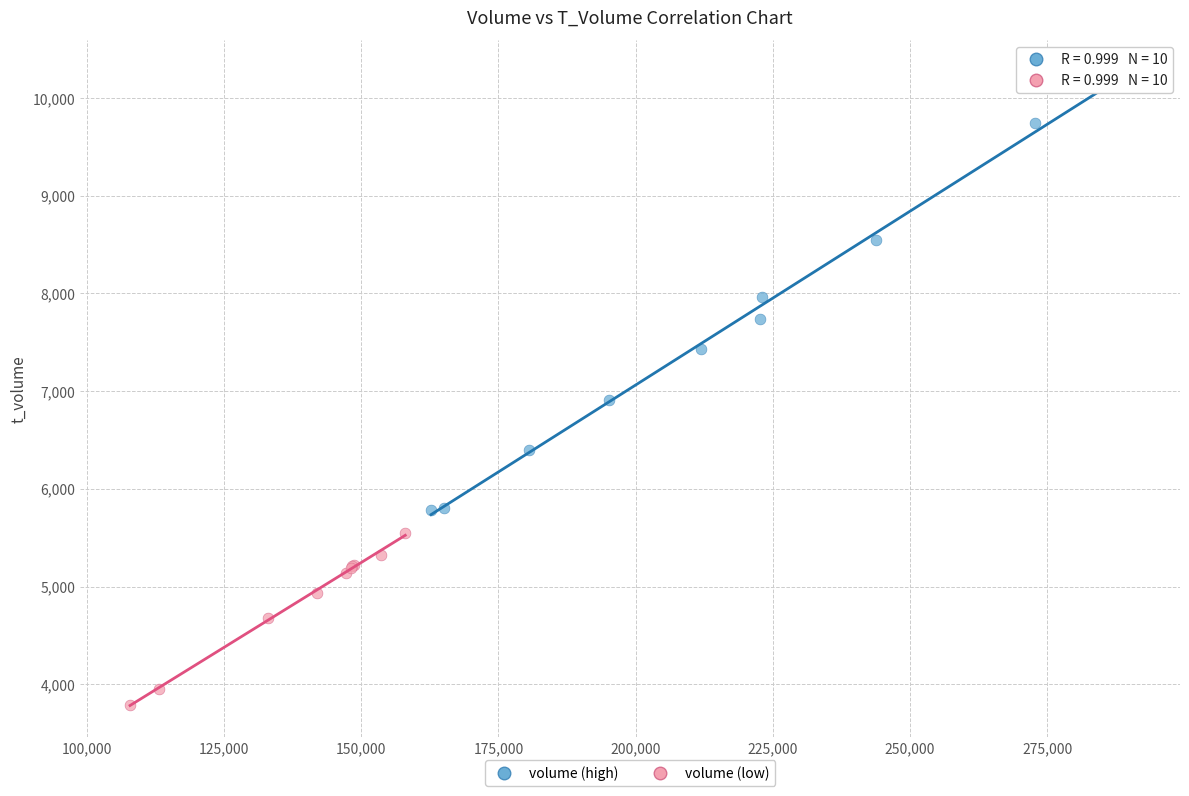

Which series has the widest spread of Y values?

volume (high)